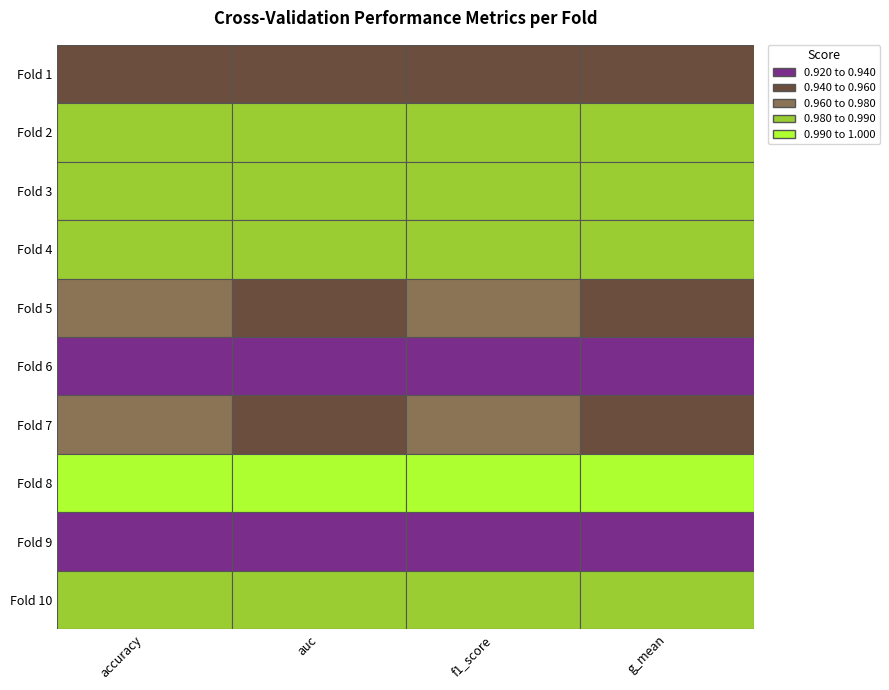

Reading right to left, list all the values displayed in this chart.

accuracy: Fold 10=1.0	Fold 9=0.9	Fold 8=1.0	Fold 7=1.0	Fold 6=0.9	Fold 5=1.0	Fold 4=1.0	Fold 3=1.0	Fold 2=1.0	Fold 1=0.9
auc: Fold 10=1.0	Fold 9=0.9	Fold 8=1.0	Fold 7=1.0	Fold 6=0.9	Fold 5=1.0	Fold 4=1.0	Fold 3=1.0	Fold 2=1.0	Fold 1=0.9
f1_score: Fold 10=1.0	Fold 9=0.9	Fold 8=1.0	Fold 7=1.0	Fold 6=0.9	Fold 5=1.0	Fold 4=1.0	Fold 3=1.0	Fold 2=1.0	Fold 1=0.9
g_mean: Fold 10=1.0	Fold 9=0.9	Fold 8=1.0	Fold 7=1.0	Fold 6=0.9	Fold 5=1.0	Fold 4=1.0	Fold 3=1.0	Fold 2=1.0	Fold 1=0.9